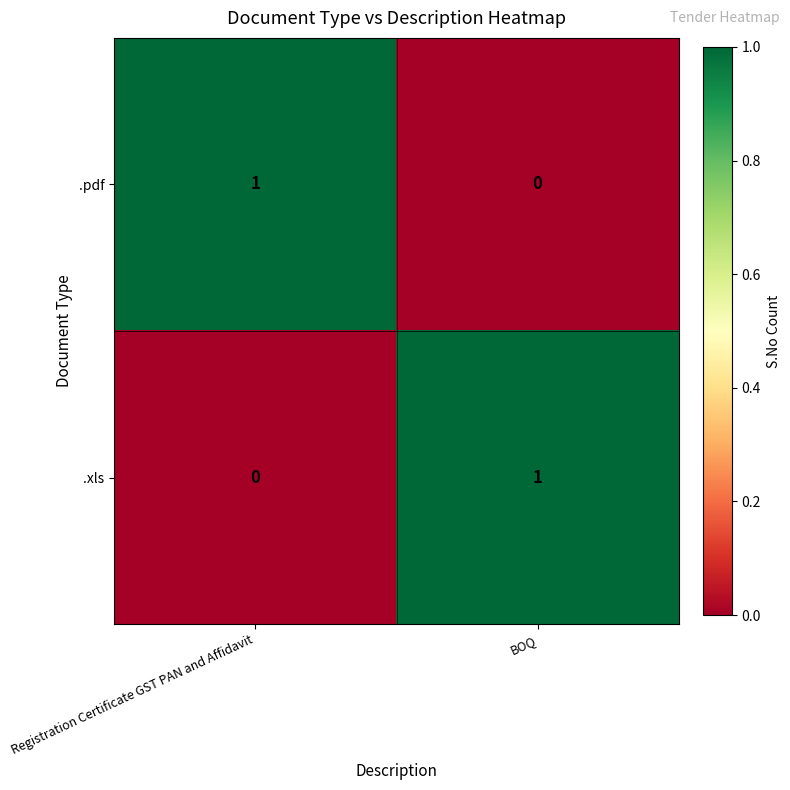

Which category has the lowest value in the .xls series?

Registration Certificate GST PAN and Affidavit